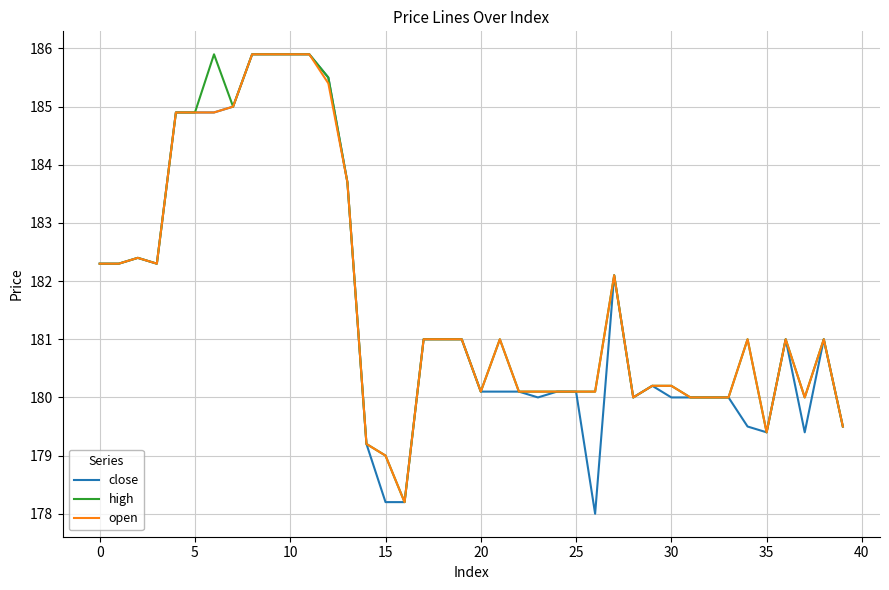

How many values in the close series are below 181?

20